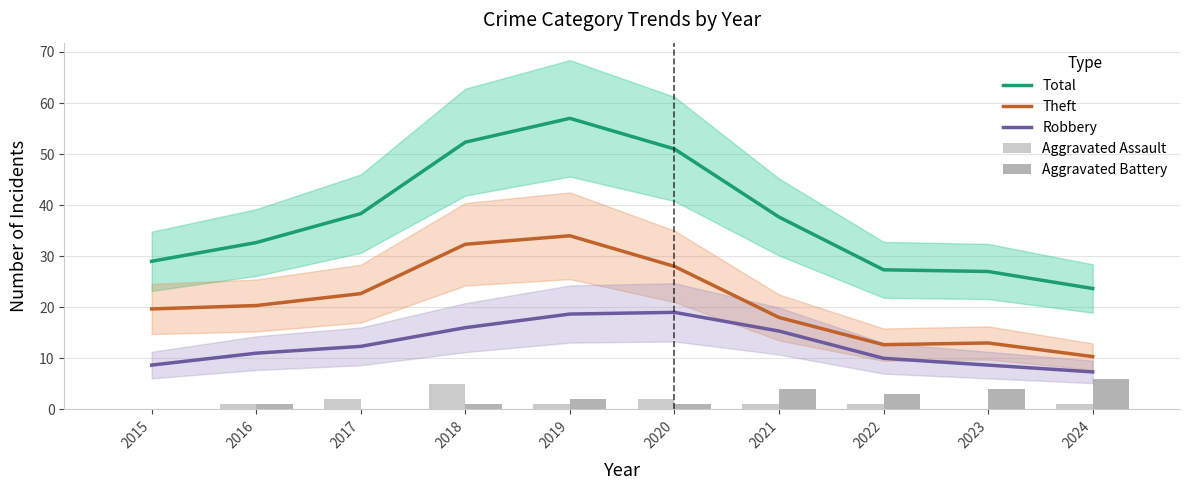

What are all the series names shown in the legend?

Total, Theft, Robbery, Aggravated Assault, Aggravated Battery